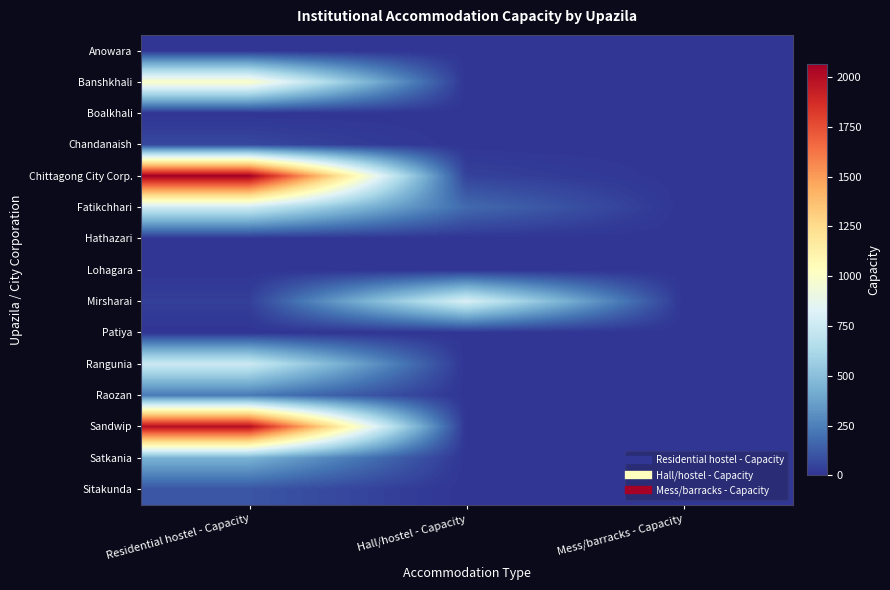

Which series has the largest range (max minus min)?

Chittagong City Corp.